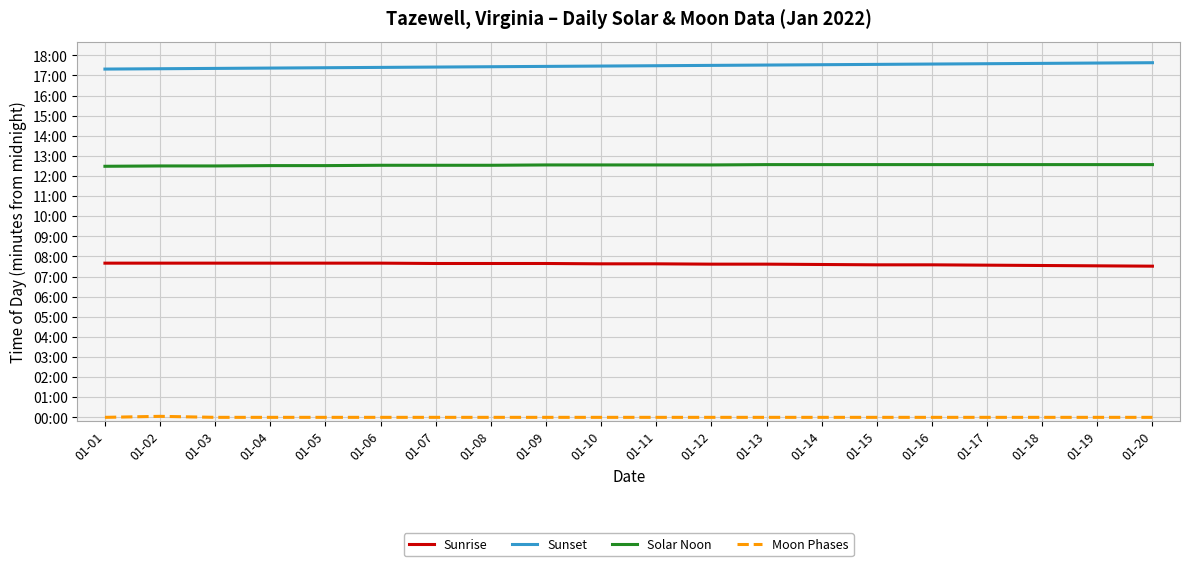

True or false: Moon Phases and Solar Noon intersect in this chart.

False